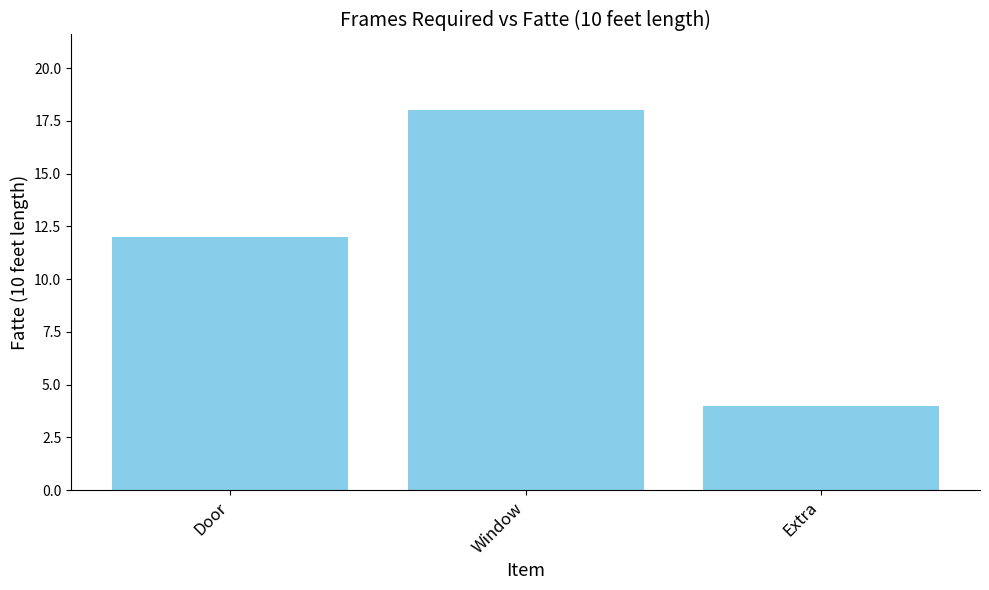

At which category does the chart reach its minimum across all series?

Extra